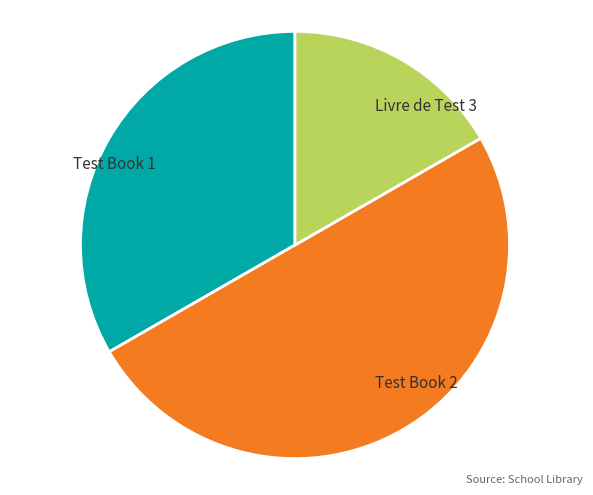

Which has a higher value, Livre de Test 3 or Test Book 1?

Test Book 1